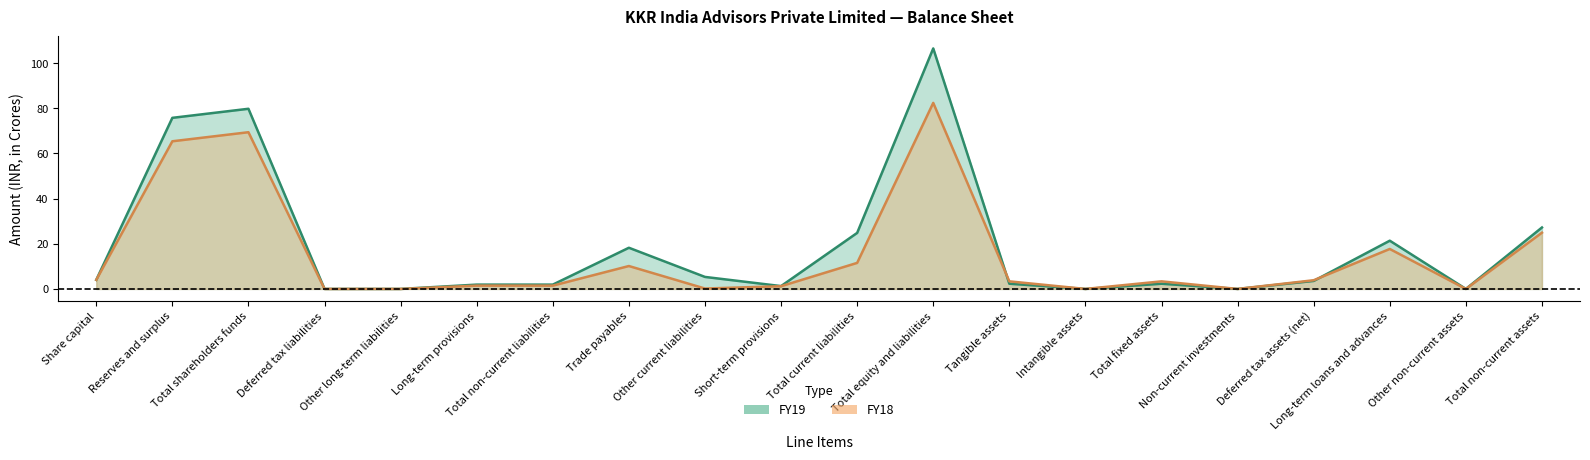

Where is the first local maximum for FY18?

Total shareholders funds